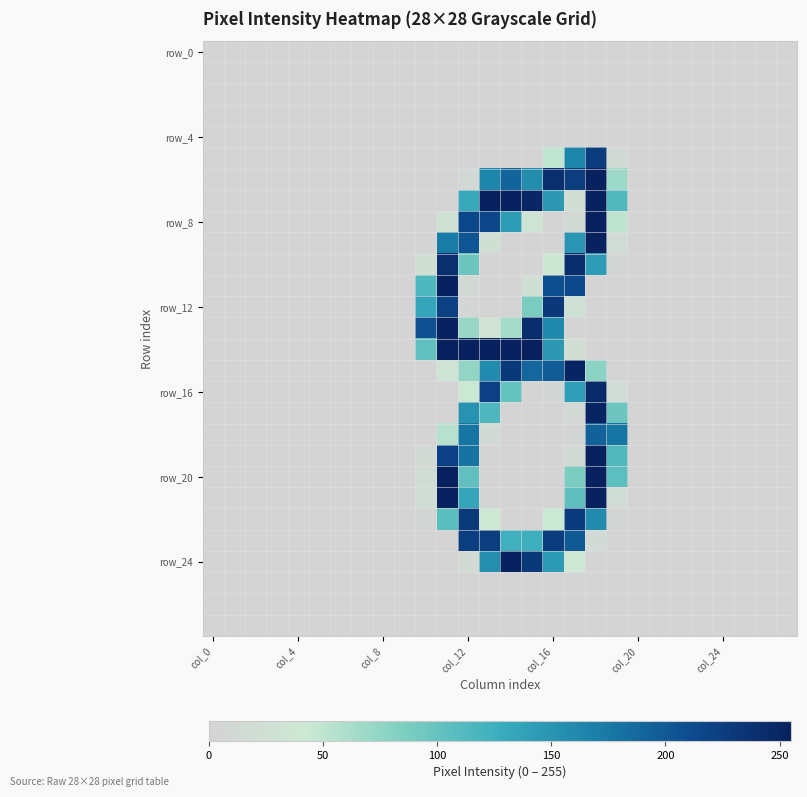

At which category is the sum across all series the highest?

18